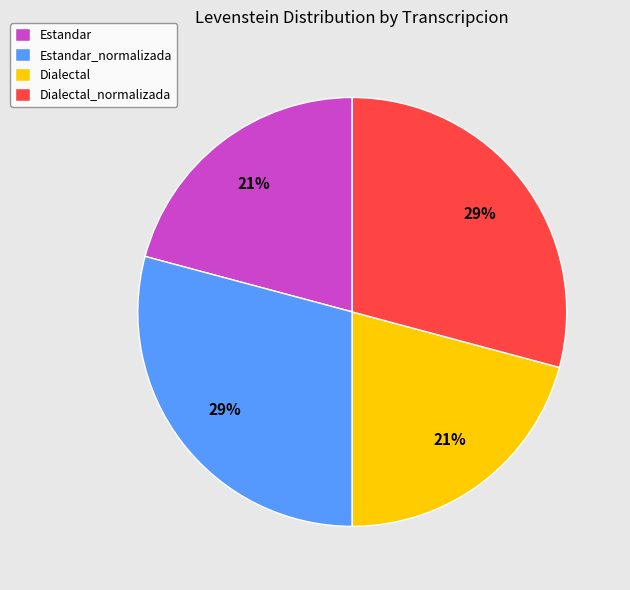

Combined, do Estandar_normalizada and Dialectal_normalizada account for over 50%?

Yes